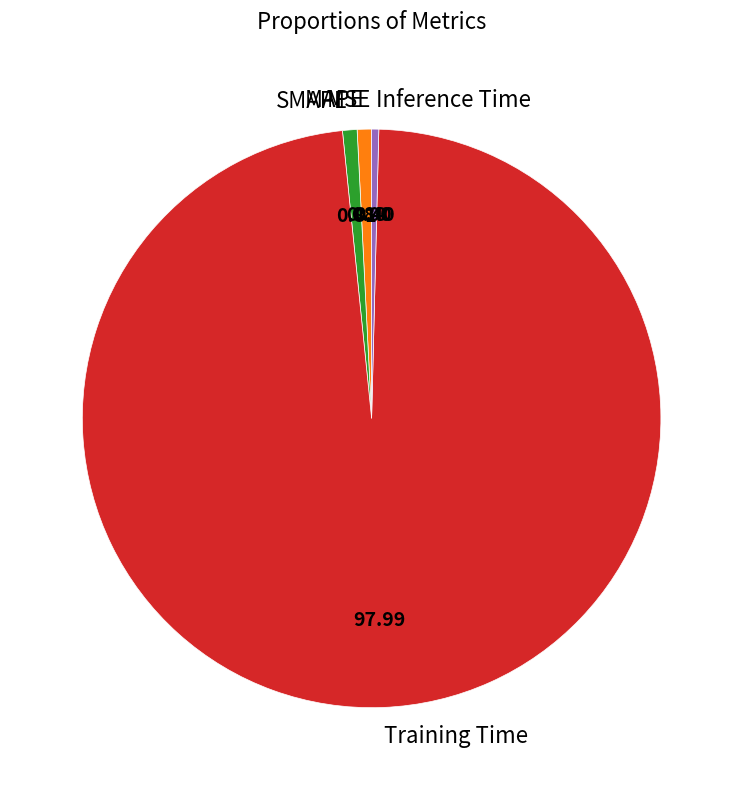

Which category has the biggest portion of the pie?

Training Time